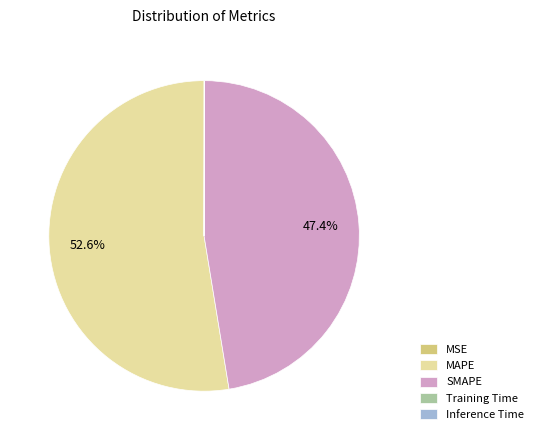

To the nearest percent, what is the difference between the largest and smallest slice percentages?

53%